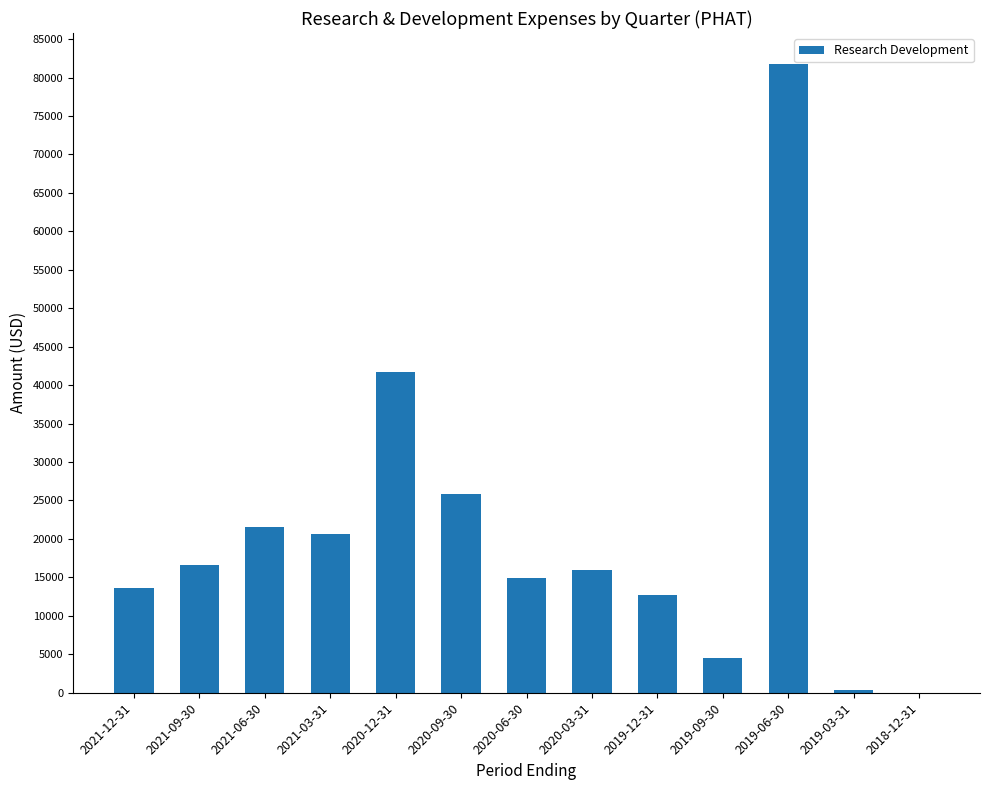

How many values are above zero?

12